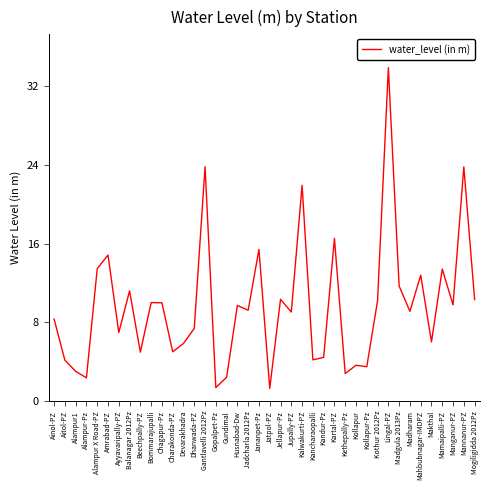

What is the sum of the values at Madharam and Mamaipalli-PZ?

22.6